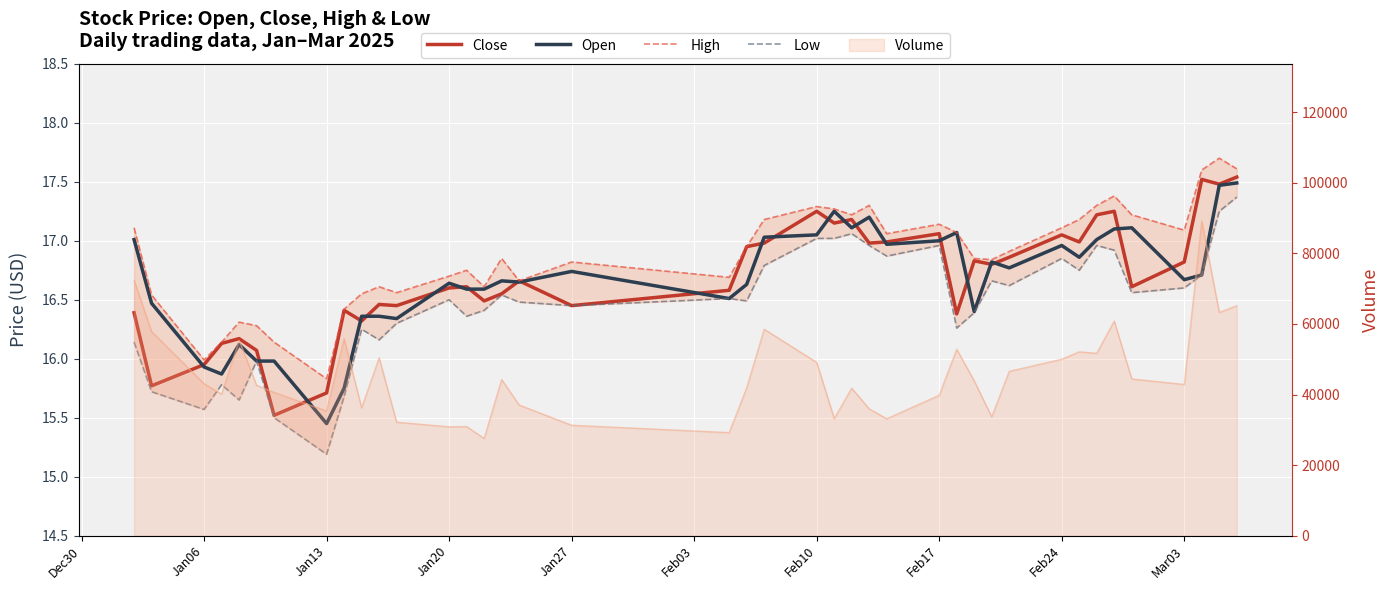

Reading right to left, what are all the values shown in this chart?

Close: 17.5	17.5	17.5	16.8	16.6	17.2	17.2	17.0	17.1	16.9	16.8	16.8	16.4	17.1	17.0	17.0	17.2	17.1	17.2	17.0	16.9	16.6	16.4	16.7	16.6	16.5	16.6	16.6	16.4	16.5	16.3	16.4	15.7	15.5	16.1	16.2	16.1	15.9	15.8	16.4
Open: 17.5	17.5	16.7	16.7	17.1	17.1	17.0	16.9	17.0	16.8	16.8	16.4	17.1	17.0	17.0	17.2	17.1	17.2	17.1	17.0	16.6	16.5	16.7	16.6	16.7	16.6	16.6	16.6	16.3	16.4	16.4	15.8	15.4	16.0	16.0	16.1	15.9	15.9	16.5	17.0
High: 17.6	17.7	17.6	17.1	17.2	17.4	17.3	17.2	17.1	16.9	16.8	16.9	17.1	17.1	17.1	17.3	17.2	17.3	17.3	17.2	16.9	16.7	16.8	16.7	16.9	16.6	16.8	16.7	16.6	16.6	16.6	16.4	15.8	16.1	16.3	16.3	16.1	16.0	16.5	17.1
Low: 17.4	17.2	16.7	16.6	16.6	16.9	17.0	16.8	16.9	16.6	16.7	16.4	16.3	17.0	16.9	17.0	17.1	17.0	17.0	16.8	16.5	16.5	16.4	16.5	16.5	16.4	16.4	16.5	16.3	16.2	16.2	15.7	15.2	15.5	16.0	15.7	15.8	15.6	15.7	16.1